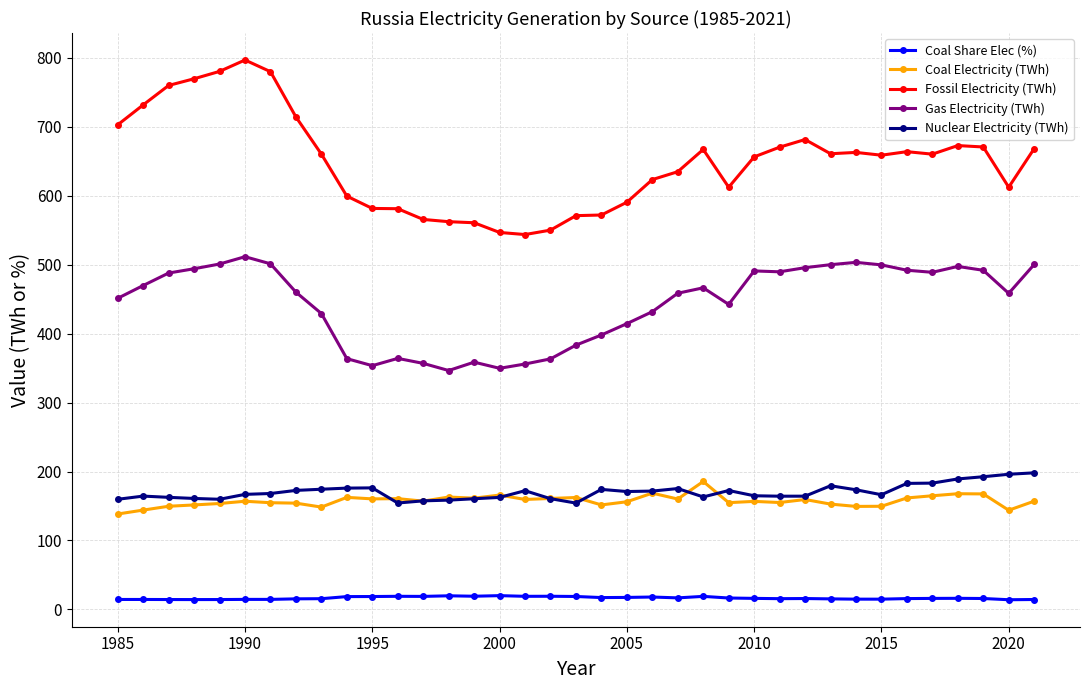

At how many categories does at least one series exceed 320?

37